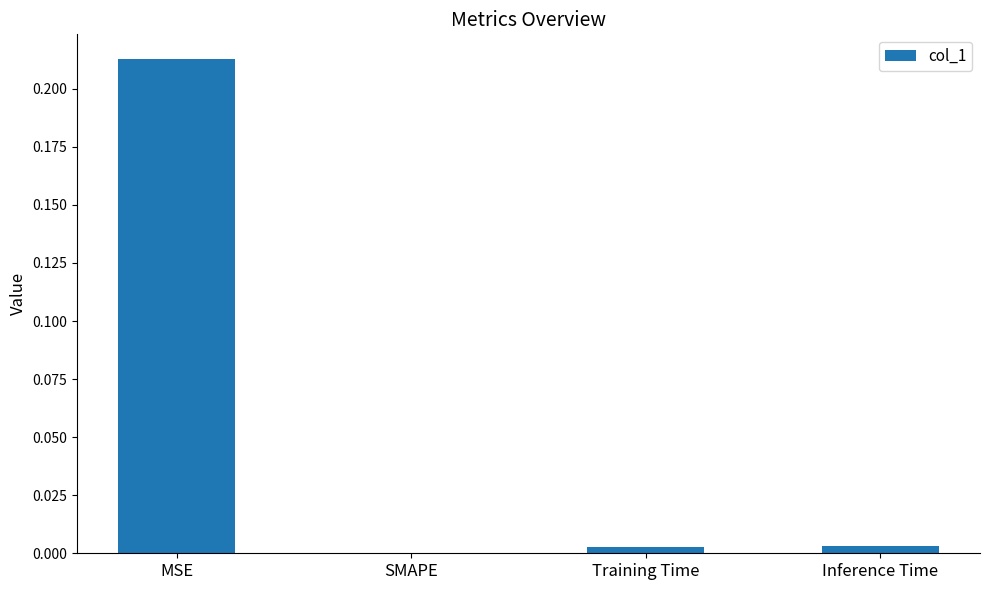

Where is the data nearest to the value 0?

SMAPE